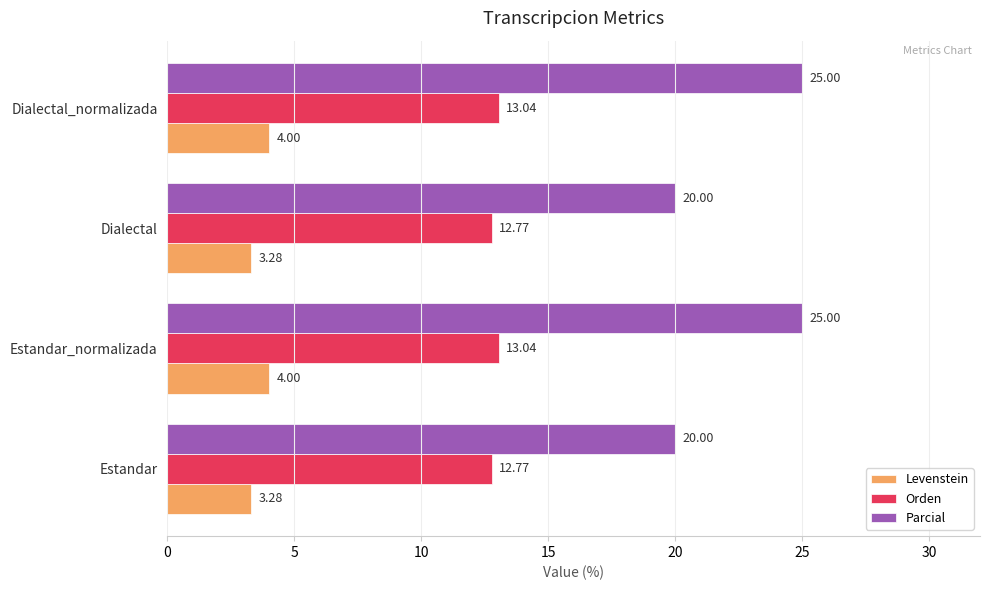

At how many categories does at least one series exceed 10?

4